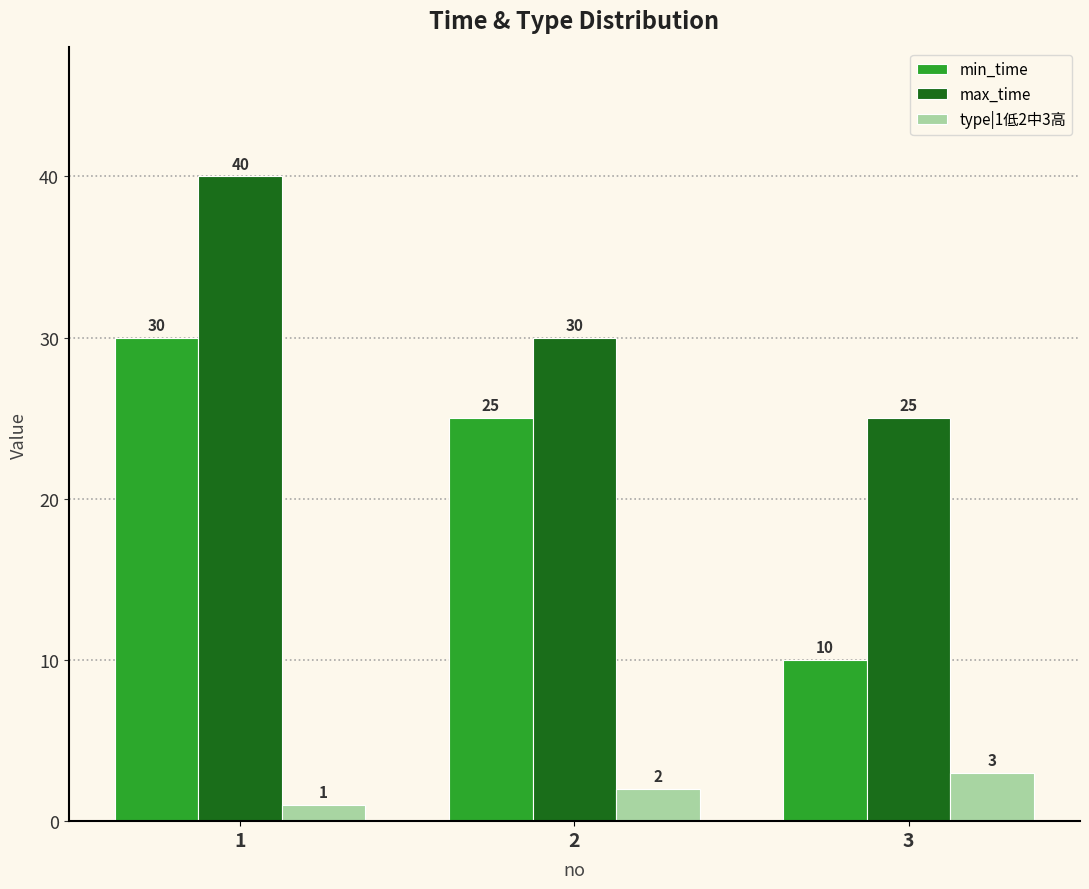

Are the bars horizontal?

No